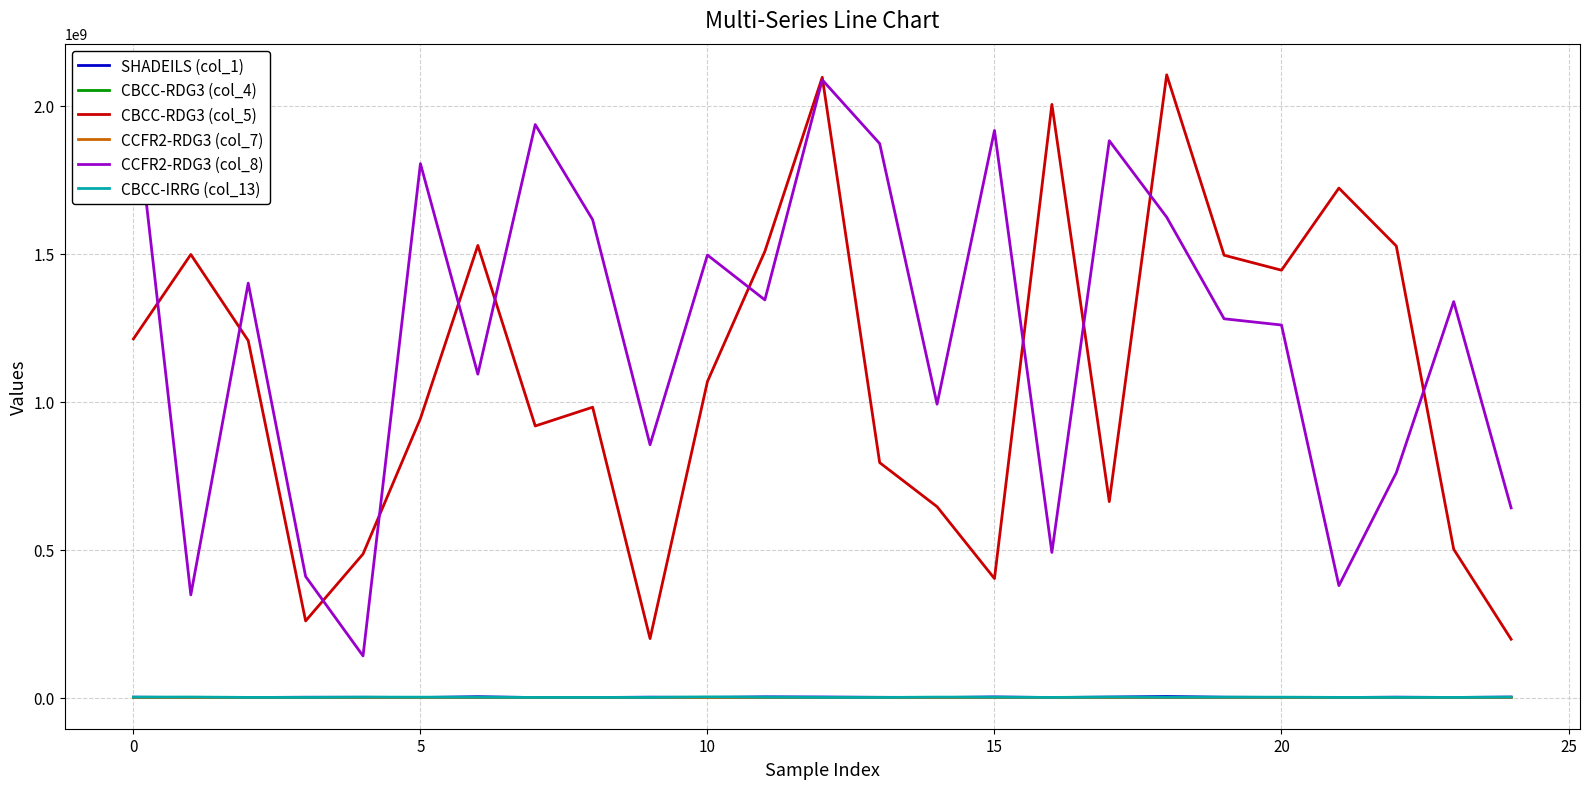

Which series has the largest total across all categories?

CCFR2-RDG3 (col_8)